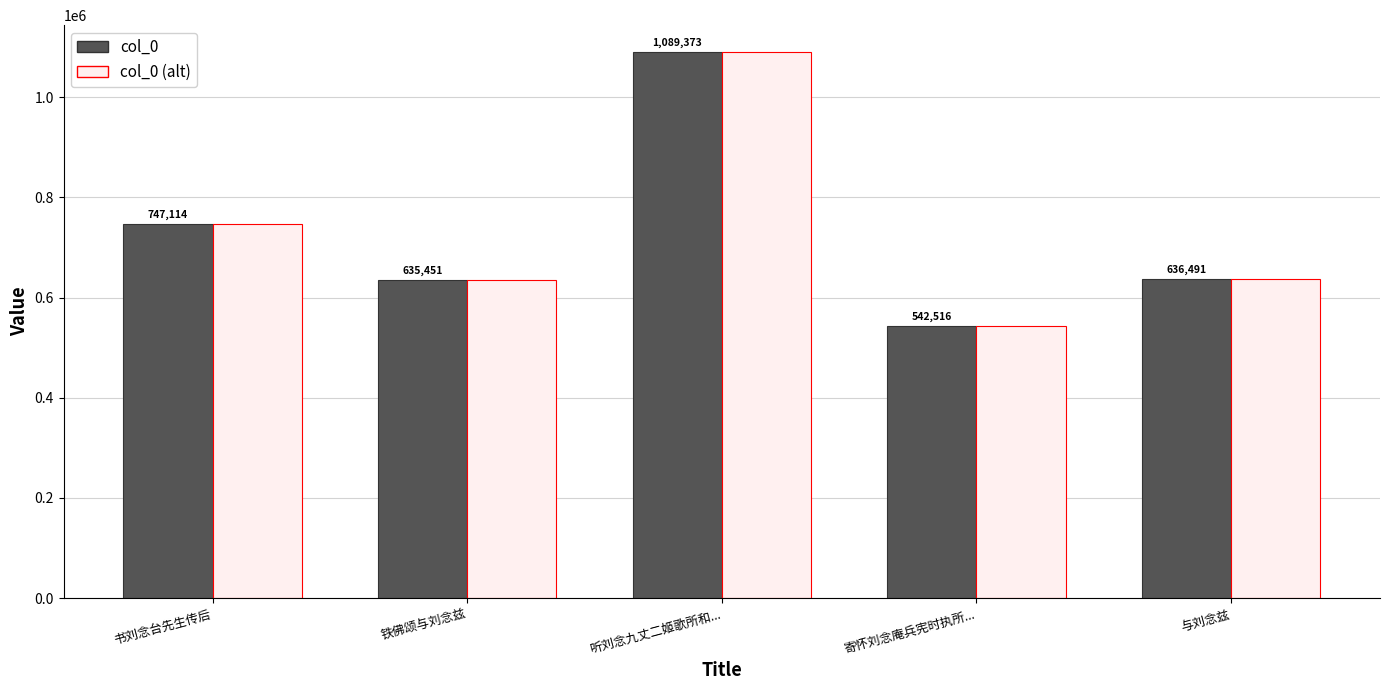

What is the minimum value shown in the chart?

542516